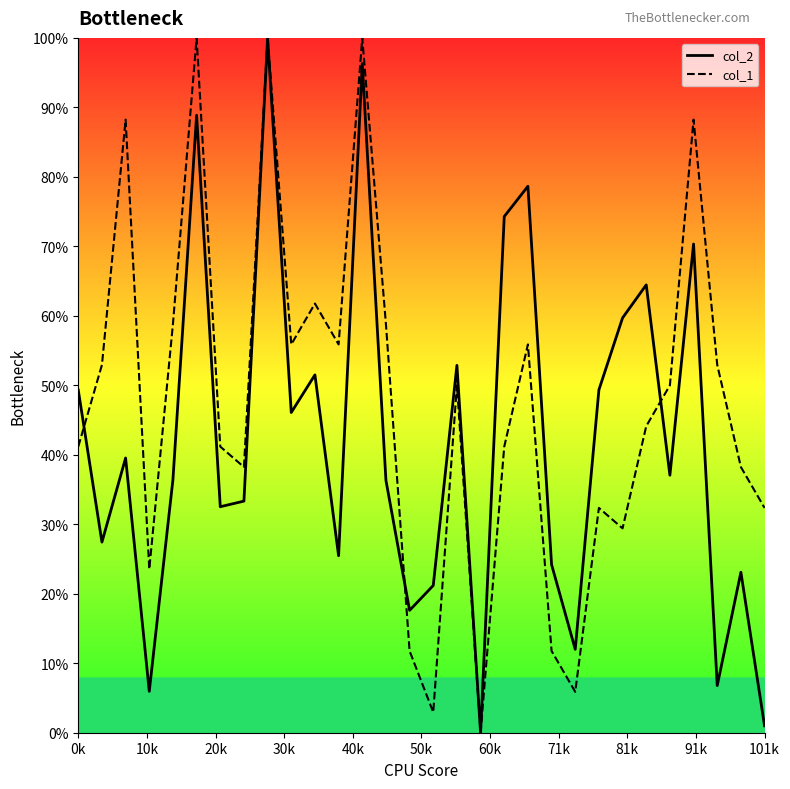

Is this an area chart (filled region under the line)?

No